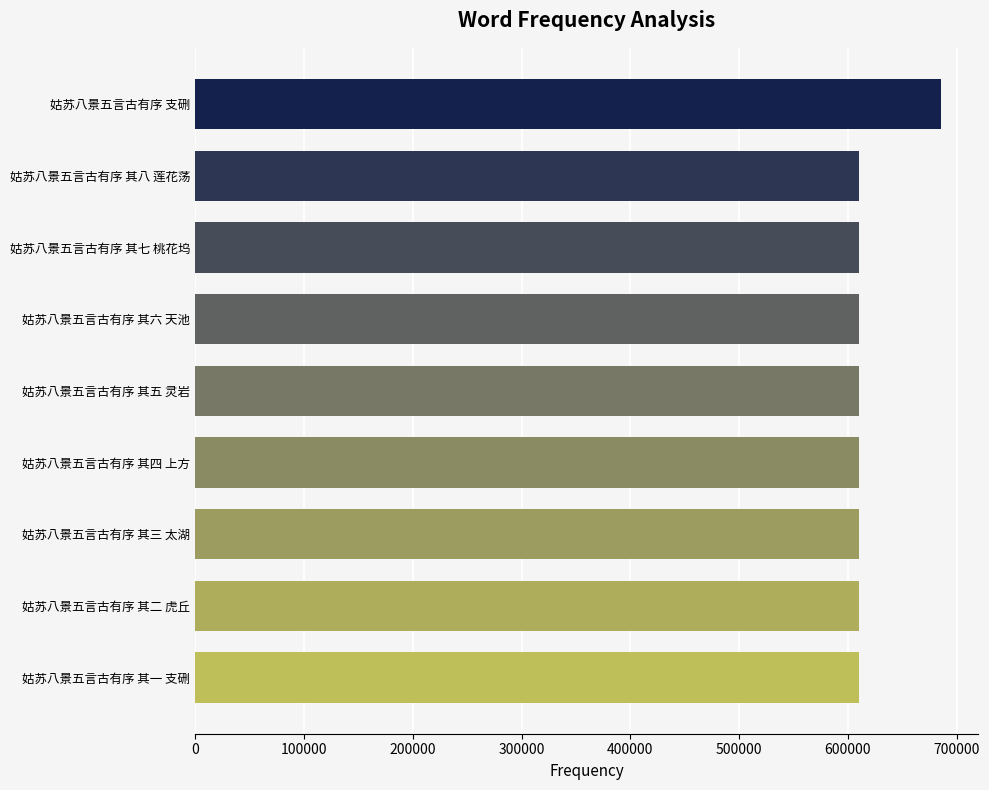

What is the difference between the maximum and minimum values?

75176